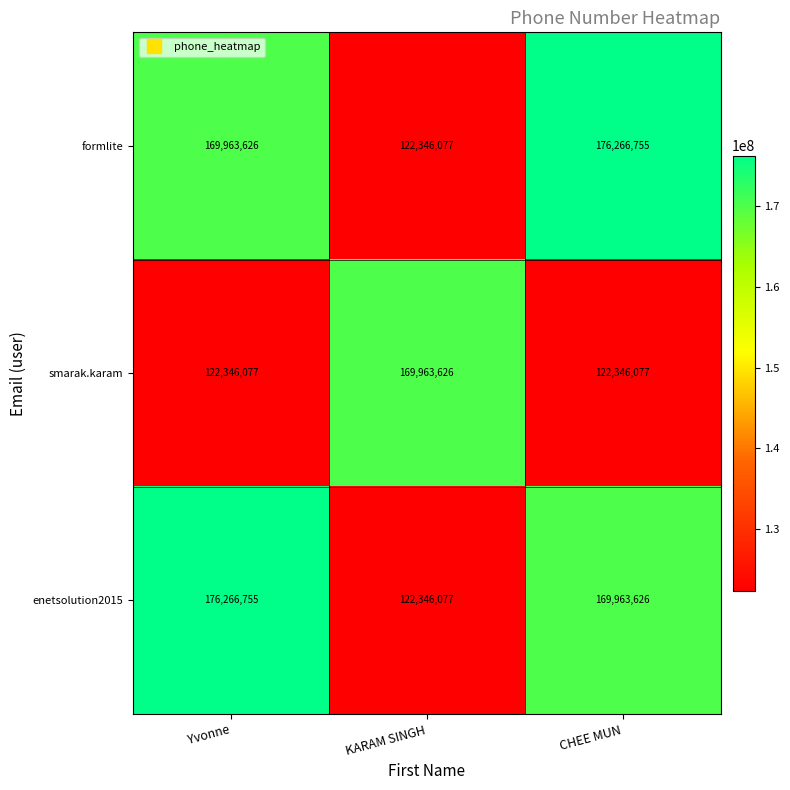

Between KARAM SINGH and CHEE MUN, which series saw the biggest shift?

formlite